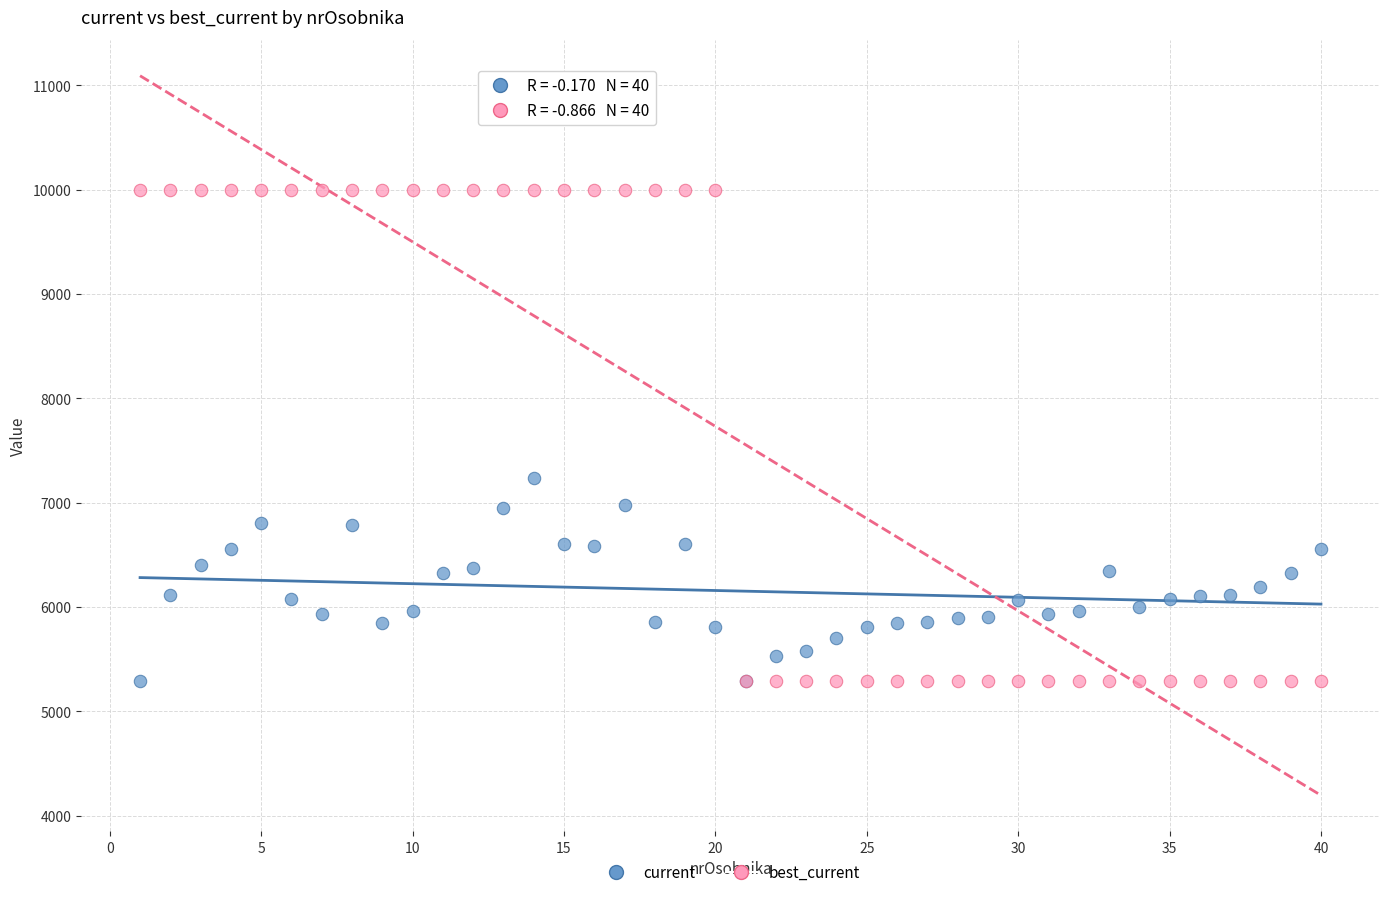

In the best_current series, what Y value is closest to 7643?

5288.0